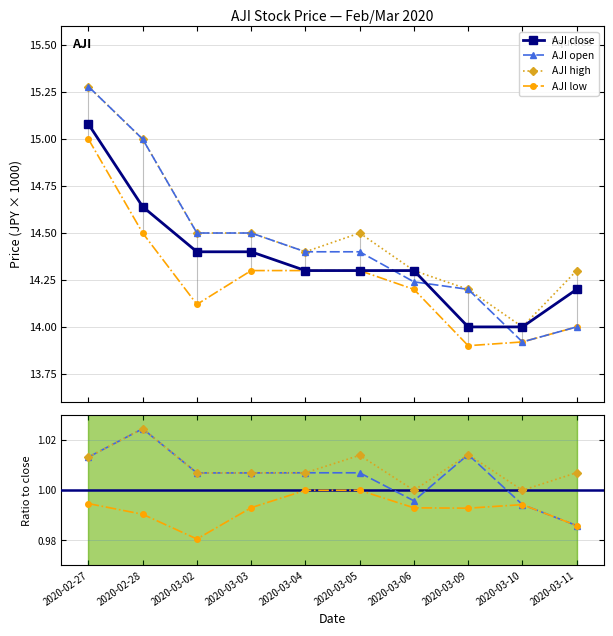

Rank the series by their maximum value, from lowest to highest.

low, close, open, high